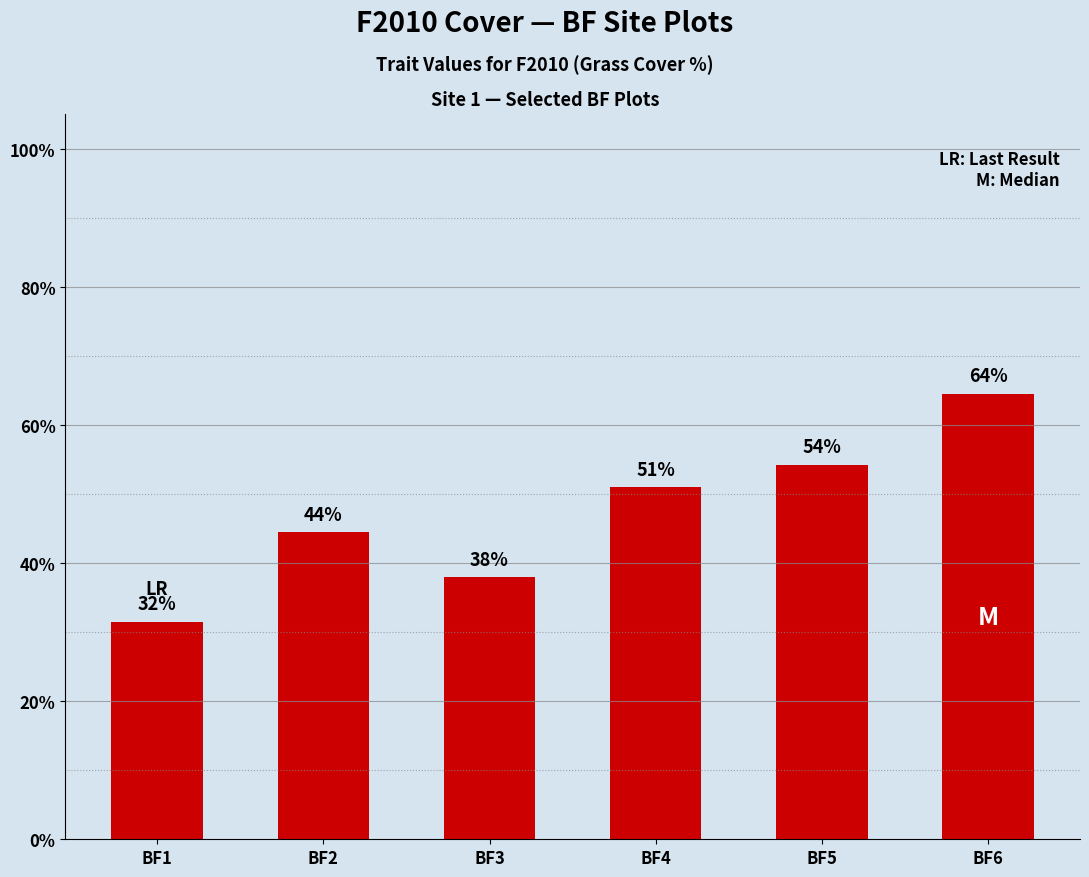

Read the value at BF6.

64.5